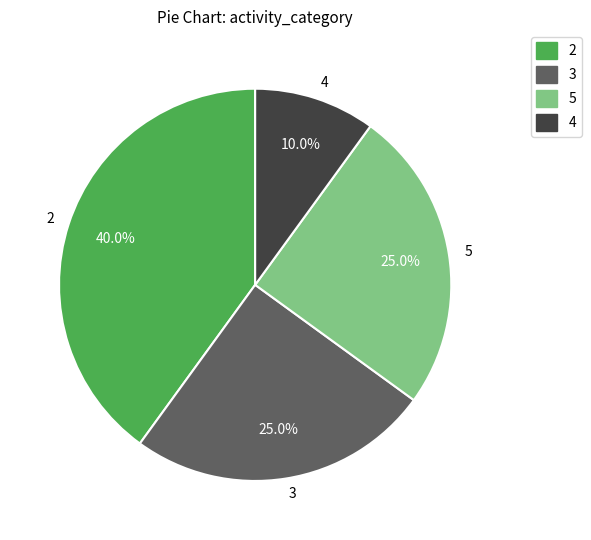

Is it true that 3 is 25% of the pie?

True